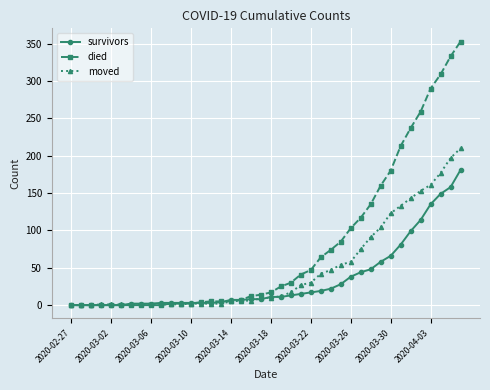

List the series in order of their peak value, highest first.

died, moved, survivors